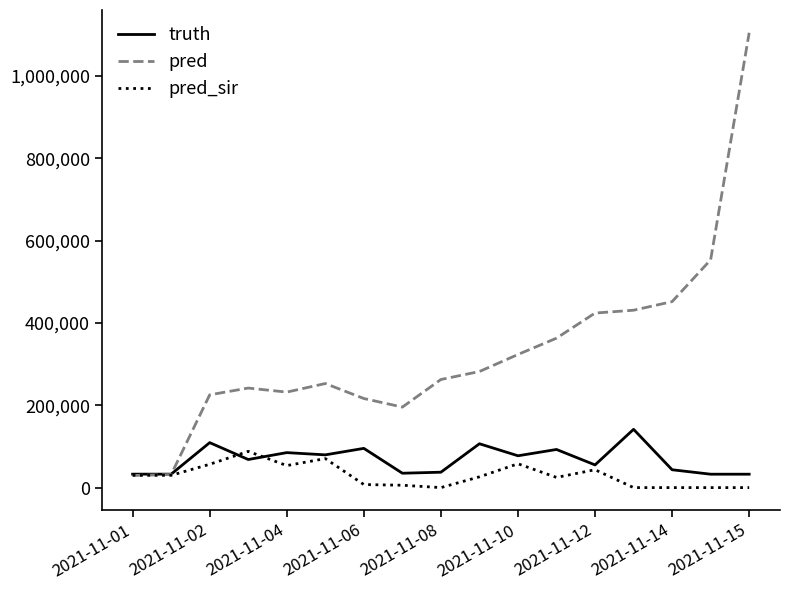

Which series has the widest spread of values?

pred